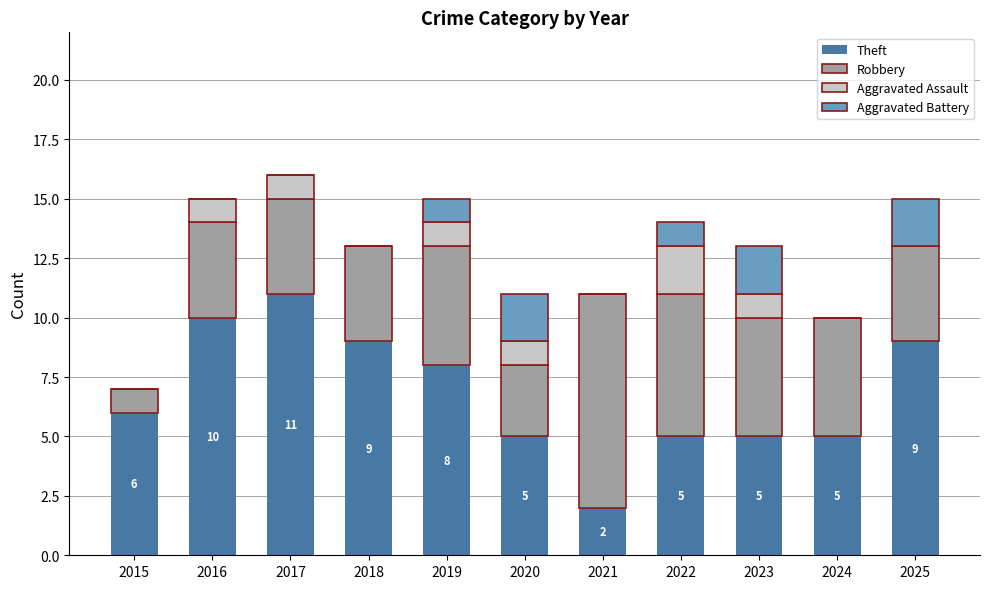

Is it true that Theft equals 5 at 2020?

True